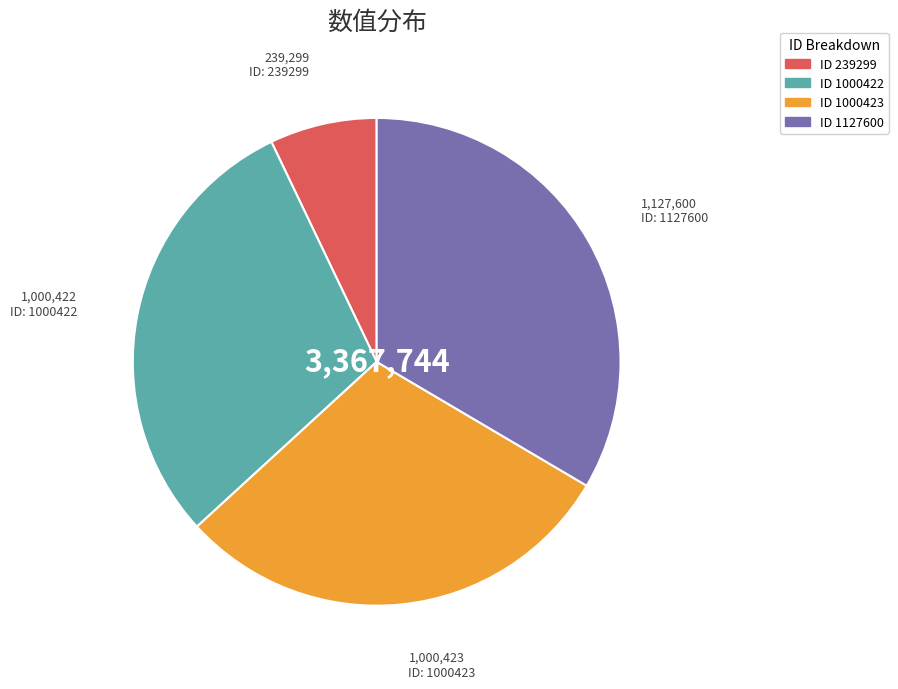

Is ID 1000423 the majority of the pie?

No